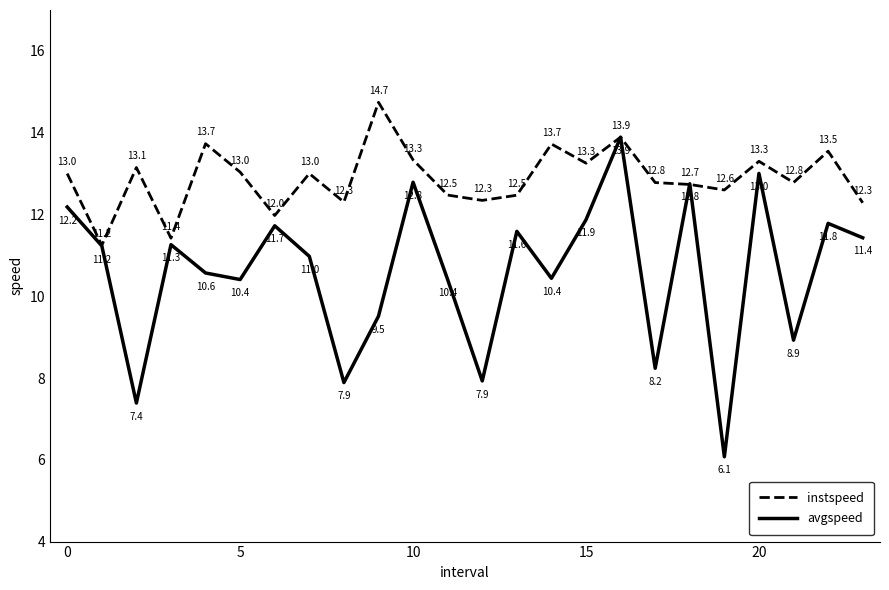

Which series has the largest total across all categories?

instspeed